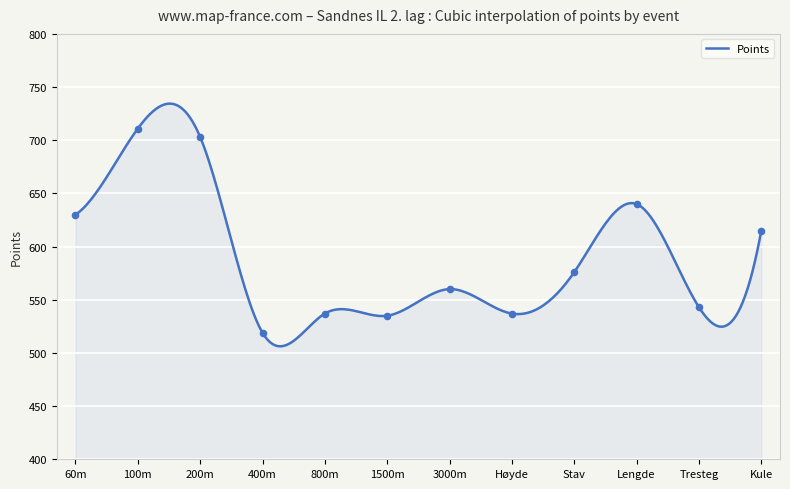

What is the change in value from 200m to 400m?

-184